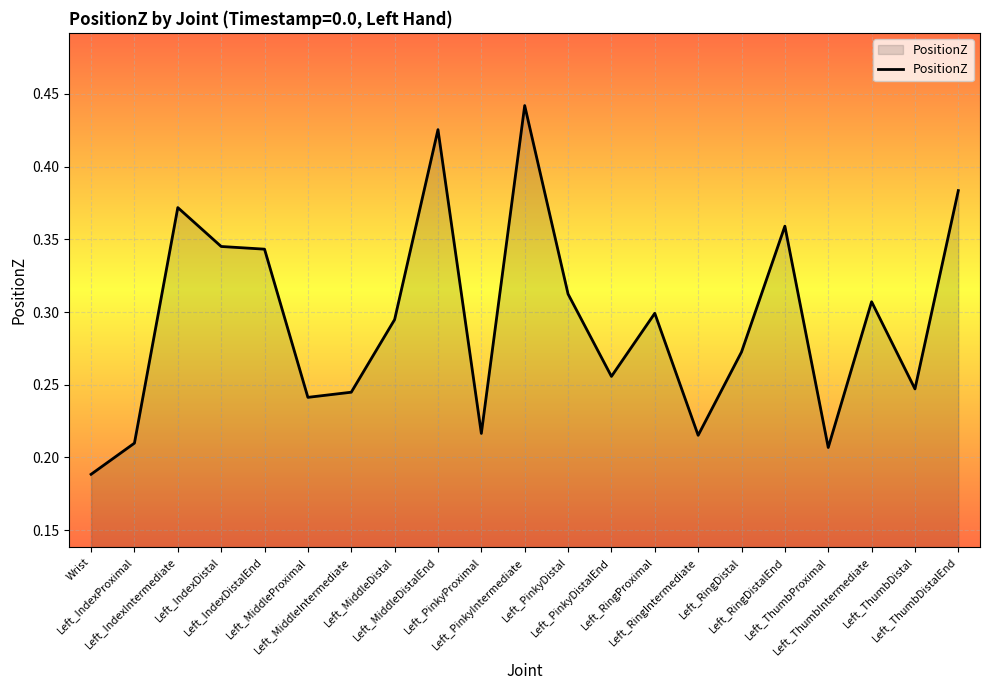

What is the value of the 11th point from the left?

0.4